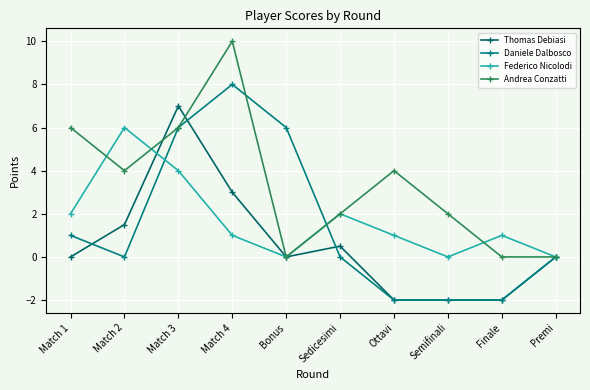

Where is the first local maximum for Daniele Dalbosco?

Match 4